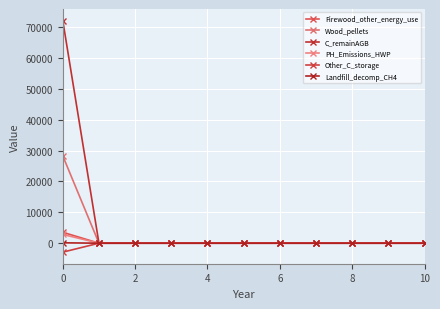

How many categories are shown in the chart?

11